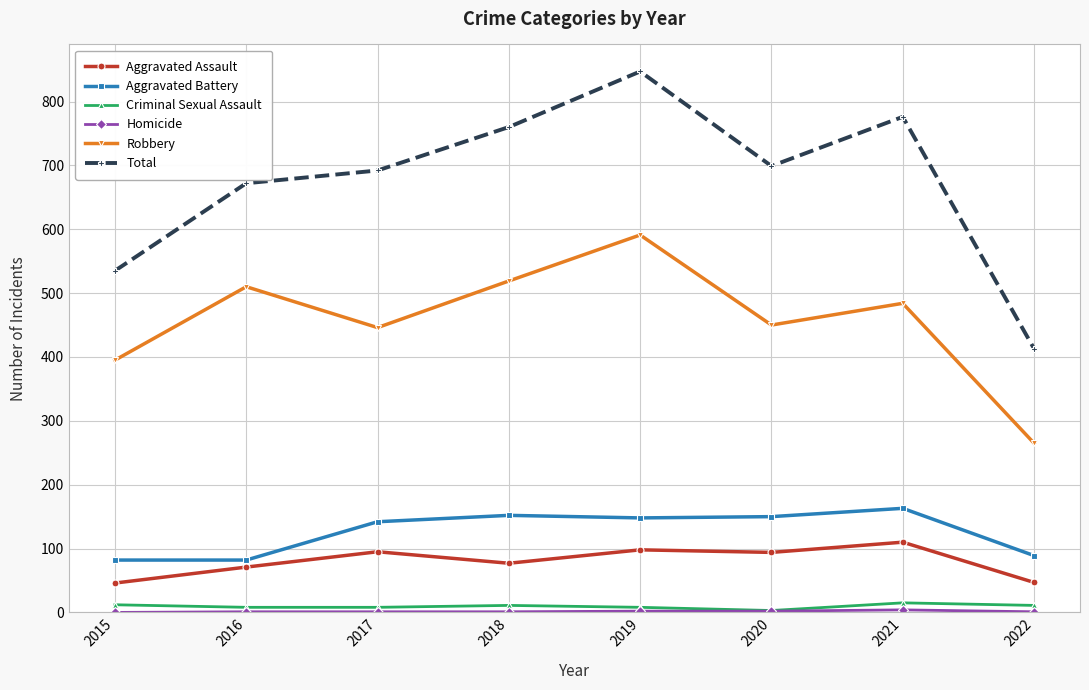

What is the approximate value of Aggravated Assault at 2016?

71